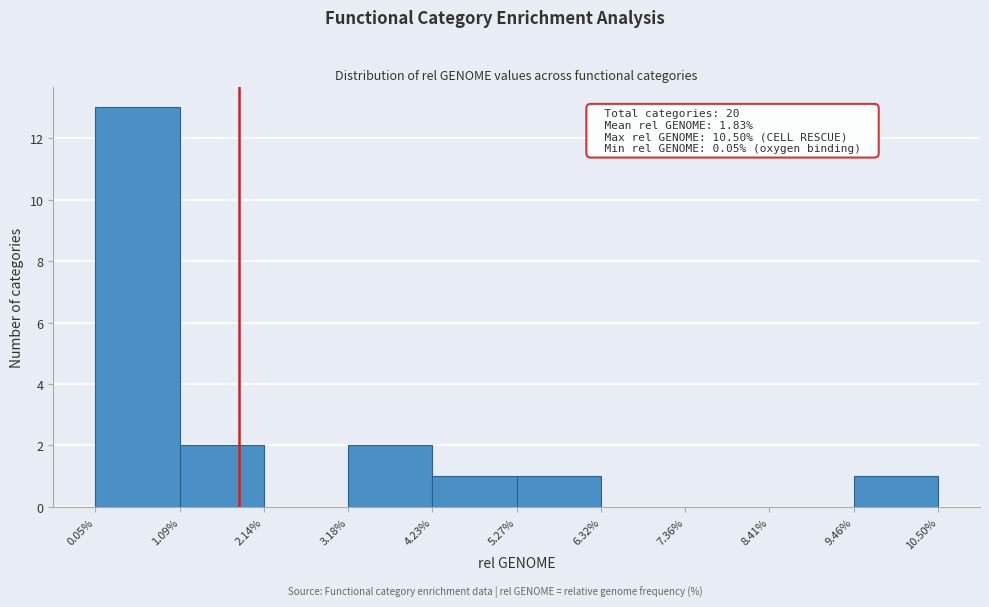

Over which range of the x-axis is the bar tallest?

0.05% to 1.09%